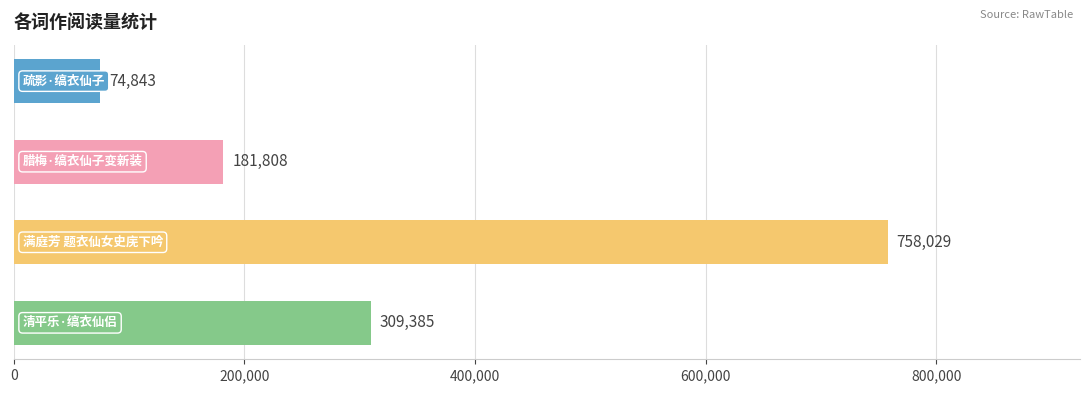

Reading top to bottom, what are all the values shown in this chart?

74843	181808	758029	309385